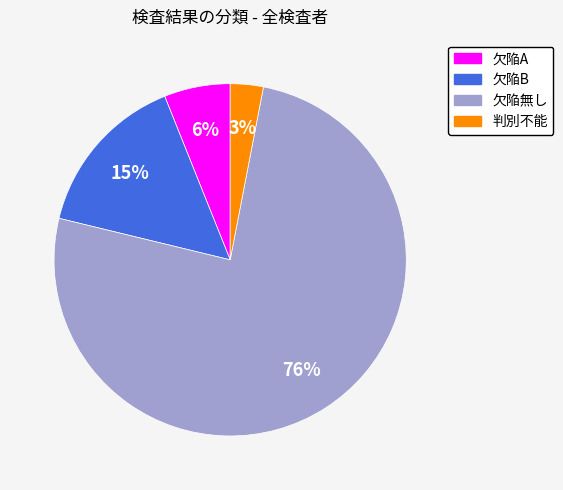

Which has a higher value, 欠陥B or 欠陥無し?

欠陥無し